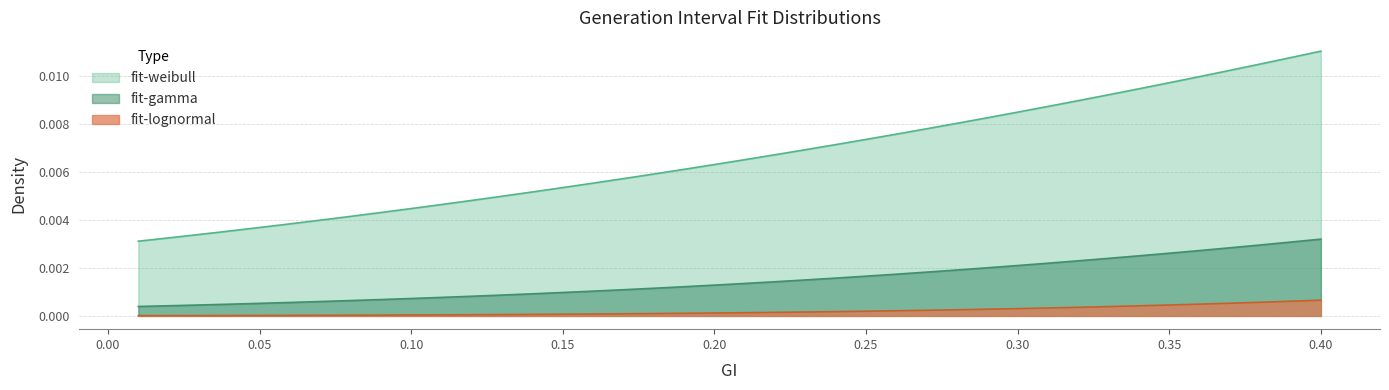

Which series changed the most between 0.20 and 0.35?

fit-weibull